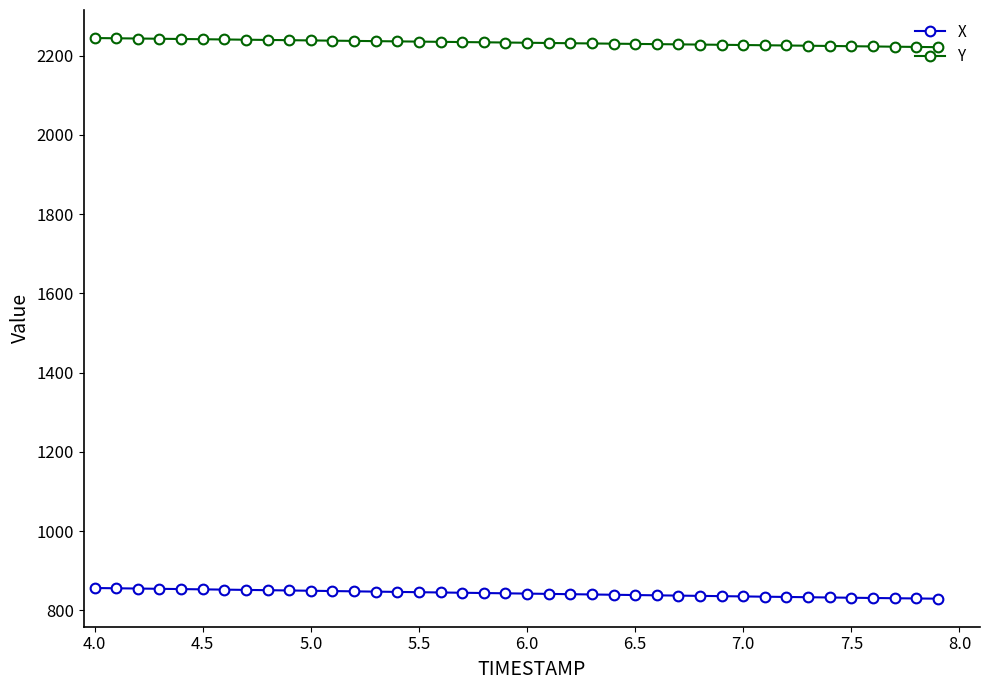

Which series has the widest spread of values?

X